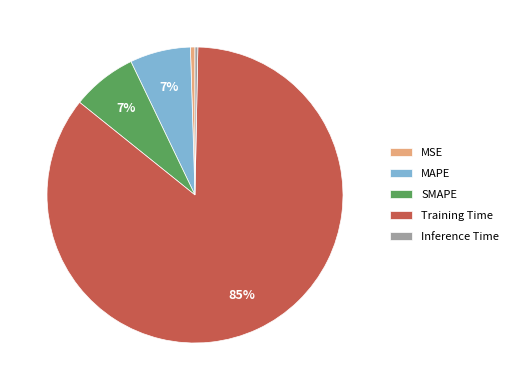

Is the sum of Inference Time and MSE greater than half?

No